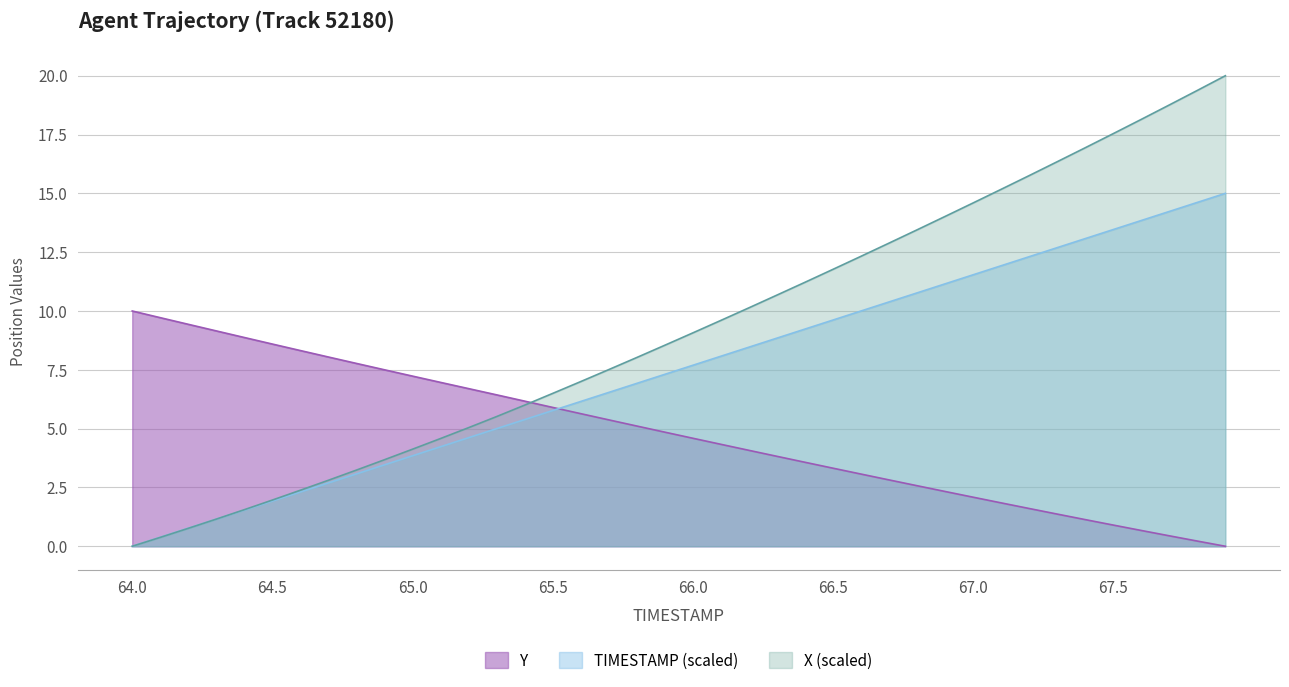

After their last crossing, which series has the higher values: Y or TIMESTAMP?

TIMESTAMP